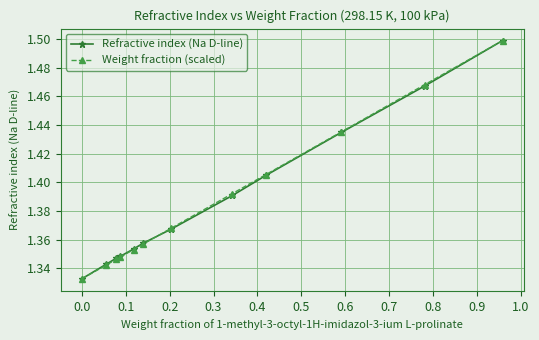

Does the chart display data point markers on the line(s)?

Yes